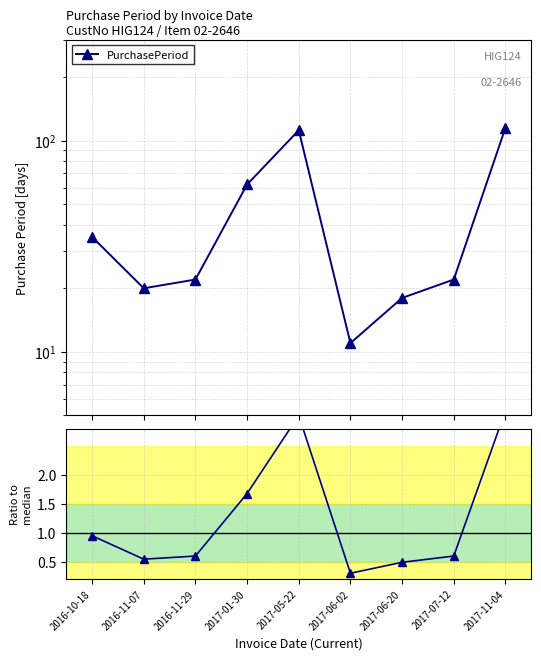

At which category is the sum across all series the highest?

2017-11-04